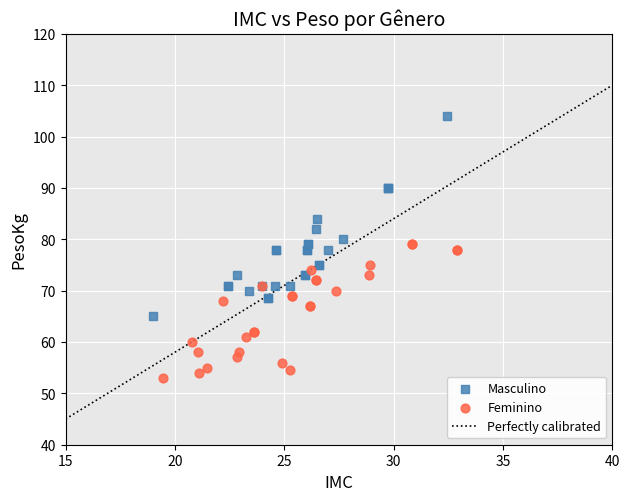

Which series has the largest Y range (max minus min)?

Masculino